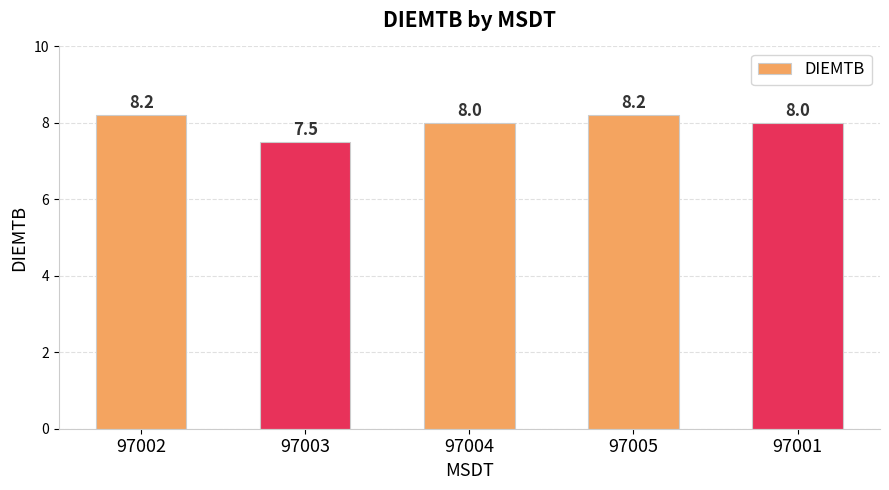

What is the change in value from 97002 to 97003?

-0.7